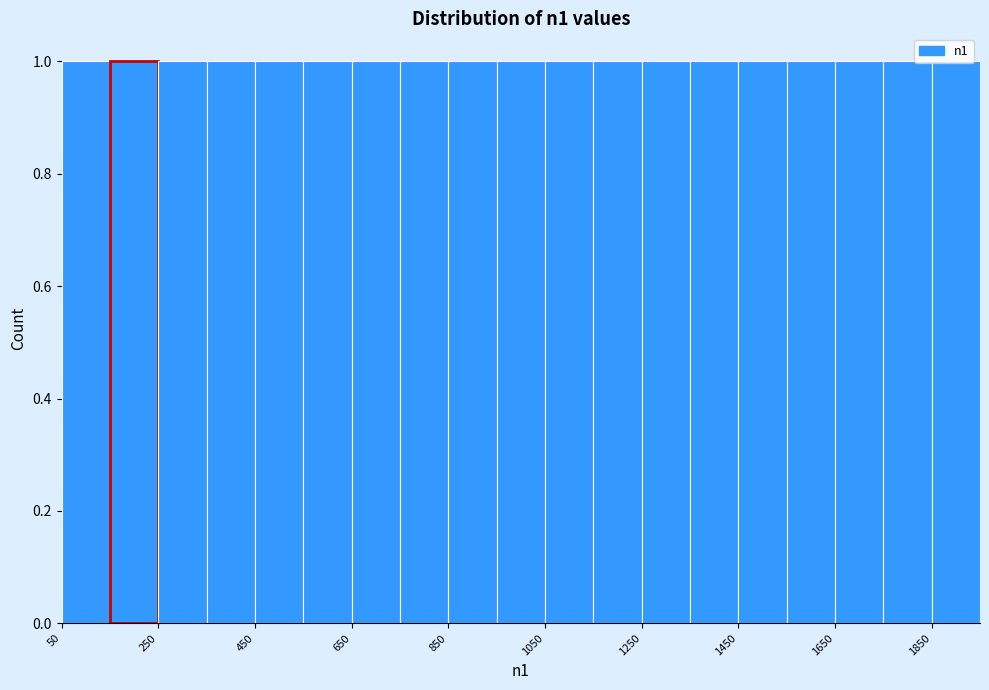

Reading left to right, transcribe this chart: for each bar, give the range it covers on the x-axis and its height. Neither the bar edges nor the heights are printed on the chart, so give them approximately, as read against the axes.

50 to 150: 1
150 to 250: 1
250 to 350: 1
350 to 450: 1
450 to 550: 1
550 to 650: 1
650 to 750: 1
750 to 850: 1
850 to 950: 1
950 to 1050: 1
1050 to 1150: 1
1150 to 1250: 1
1250 to 1350: 1
1350 to 1450: 1
1450 to 1550: 1
1550 to 1650: 1
1650 to 1750: 1
1750 to 1850: 1
1850 to 1950: 1